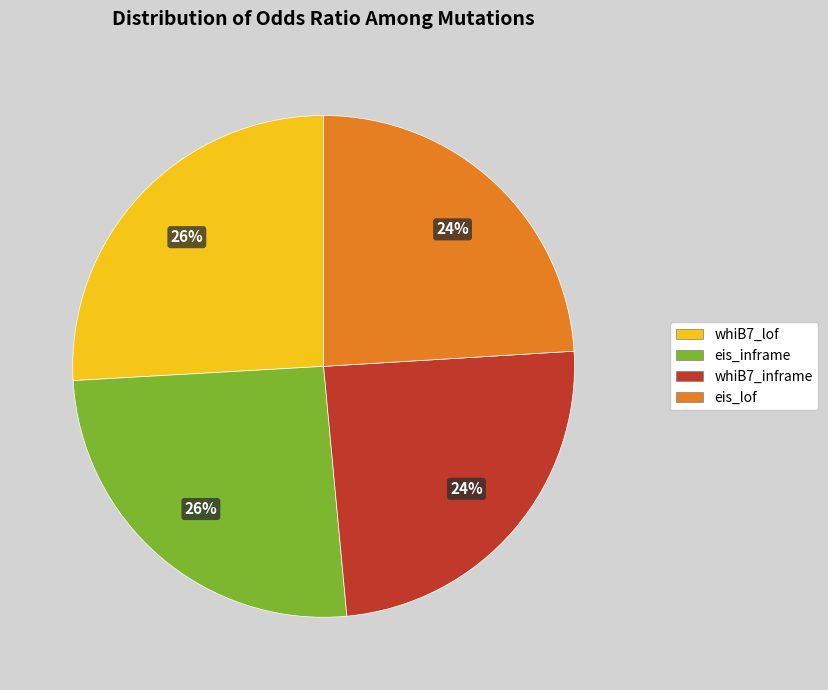

Which has a higher value, whiB7_lof or whiB7_inframe?

whiB7_lof